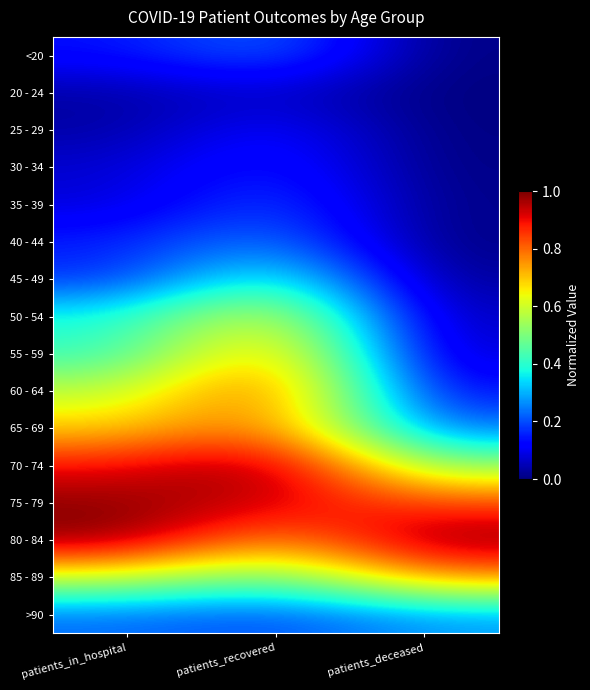

What is the total value across all series at patients_deceased?

3.9